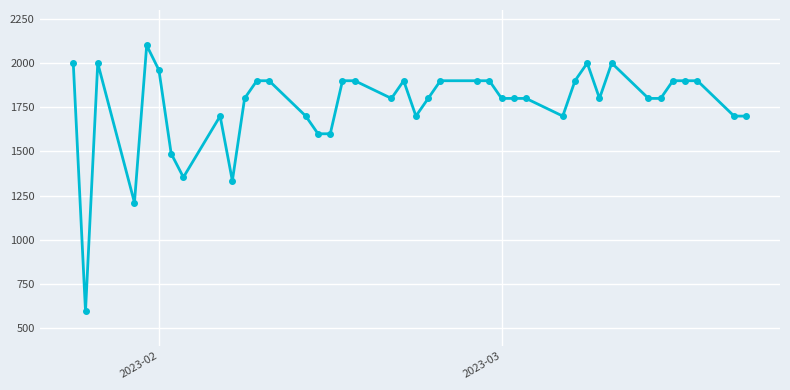

Count the number of categories in the chart.

40